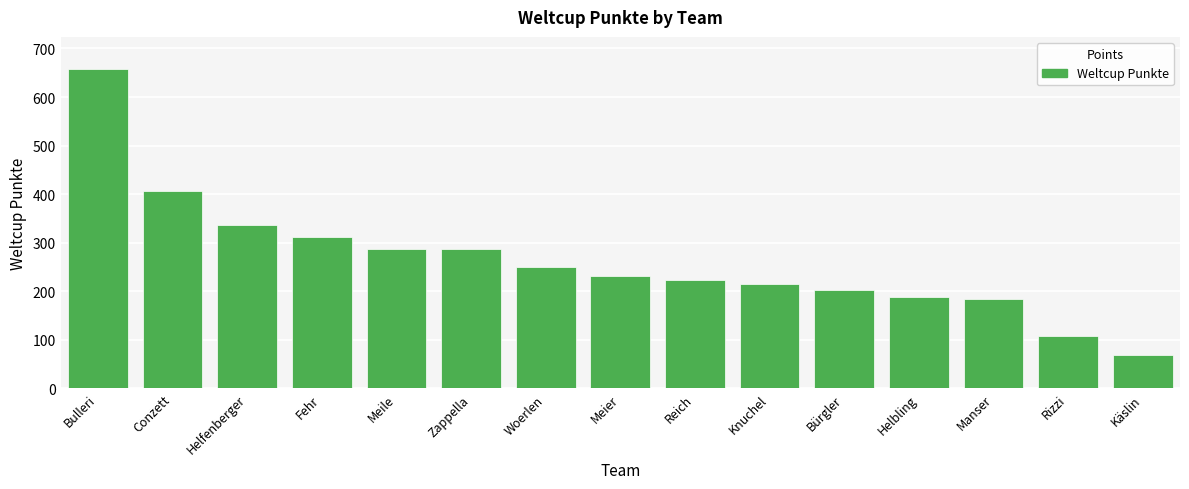

What is the difference between the maximum and minimum values?

589